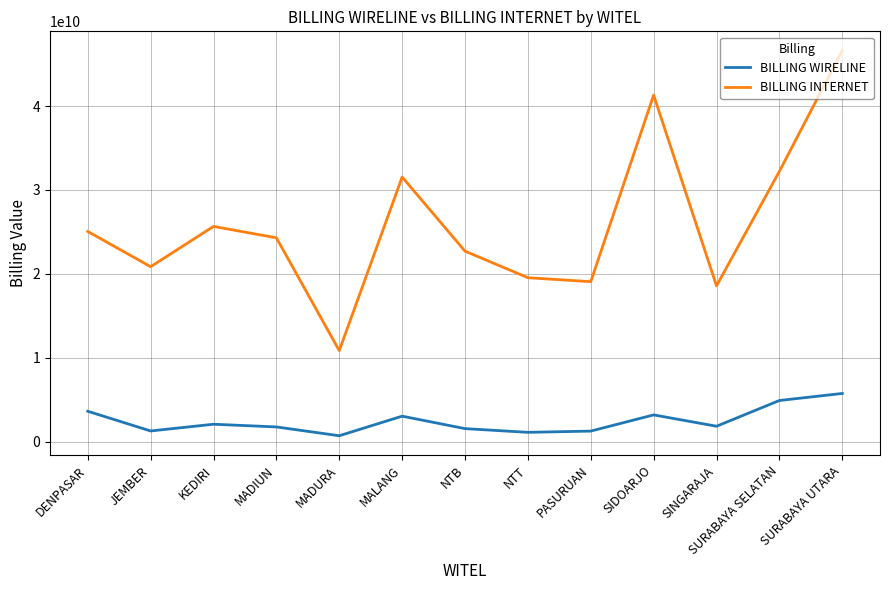

What position from the left is SINGARAJA?

11